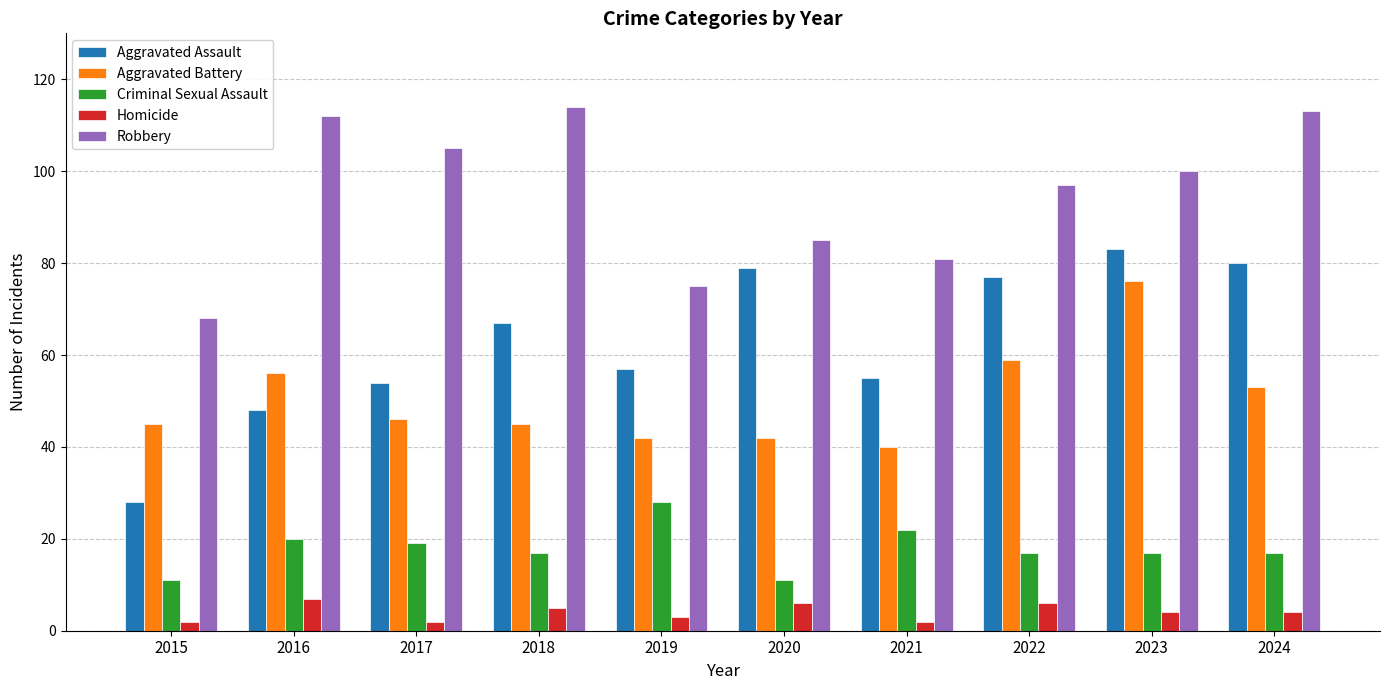

How many data points in Aggravated Assault are less than 67?

5